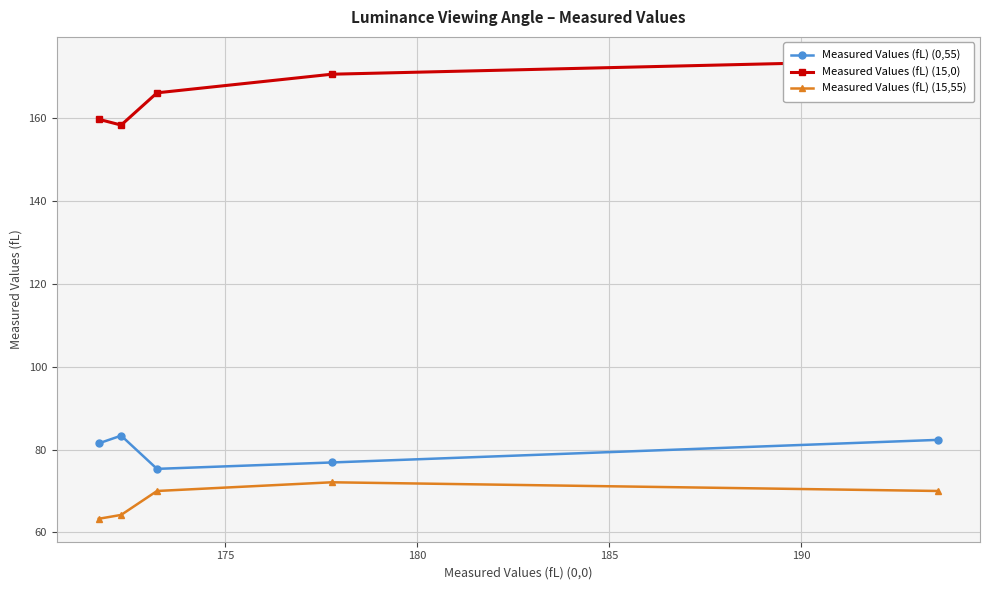

What is the value of the Measured Values (fL) (0,55) point at the 5th from the left?

82.4